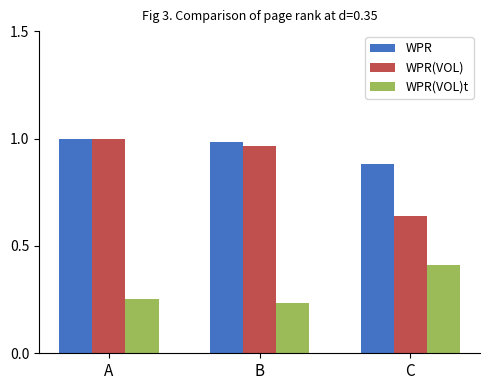

At which label does WPR(VOL) reach its peak?

A